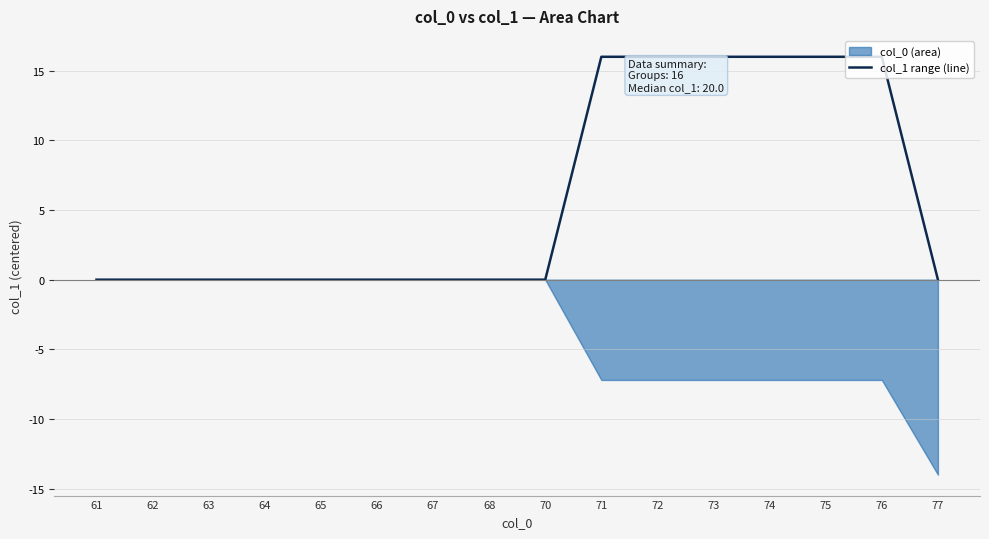

The chart shows a value of -6 at 67. True or false?

False